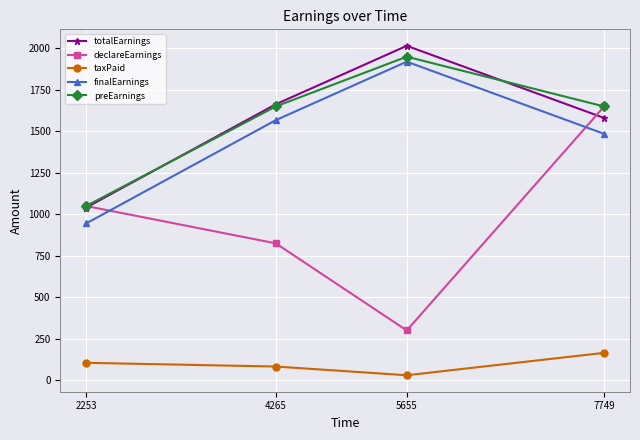

Is the value of finalEarnings at 2253 greater than the value of declareEarnings at 7749?

No